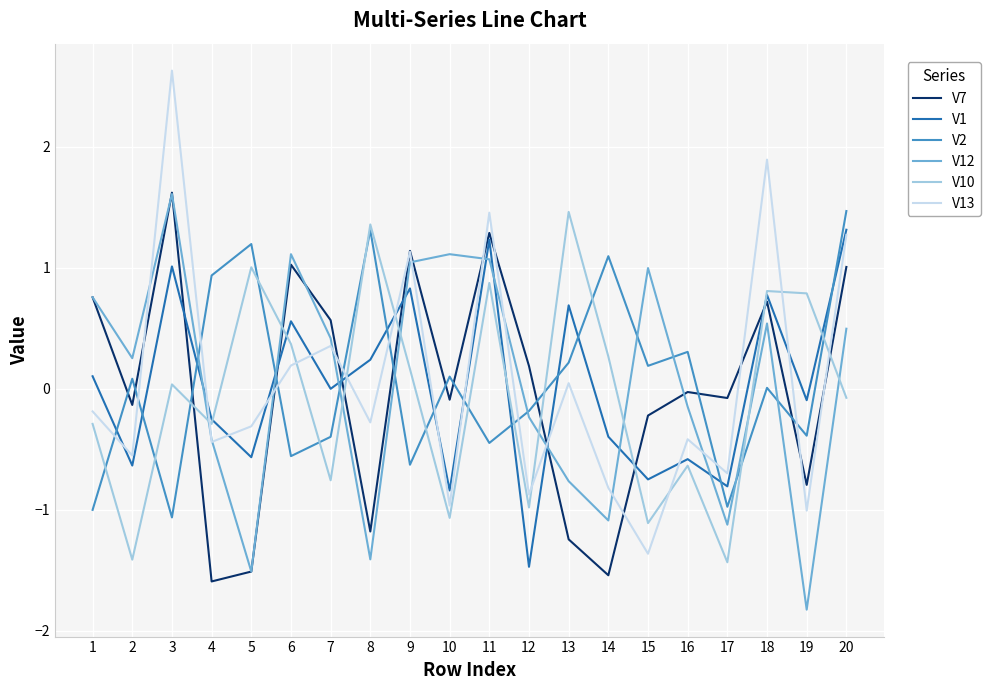

Which series changed the most between 1 and 8?

V2